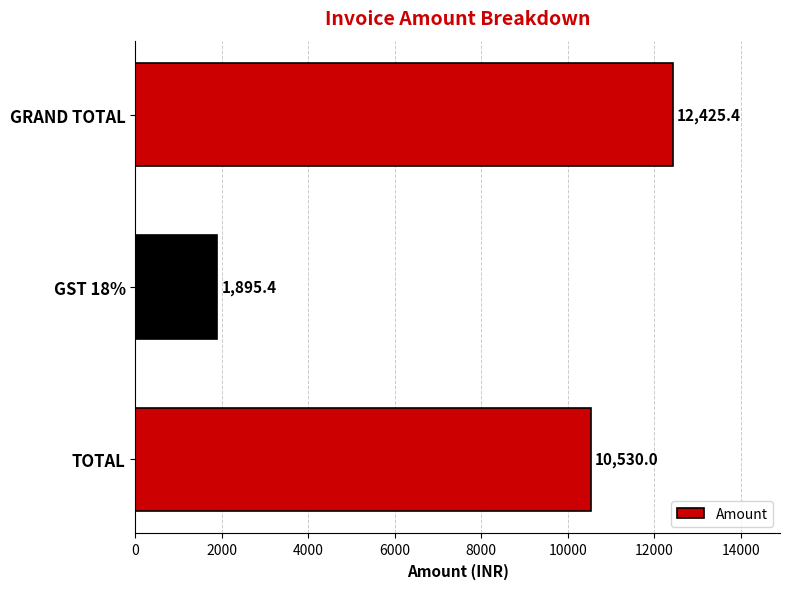

List the labels in order of value, largest first.

GRAND TOTAL, TOTAL, GST 18%